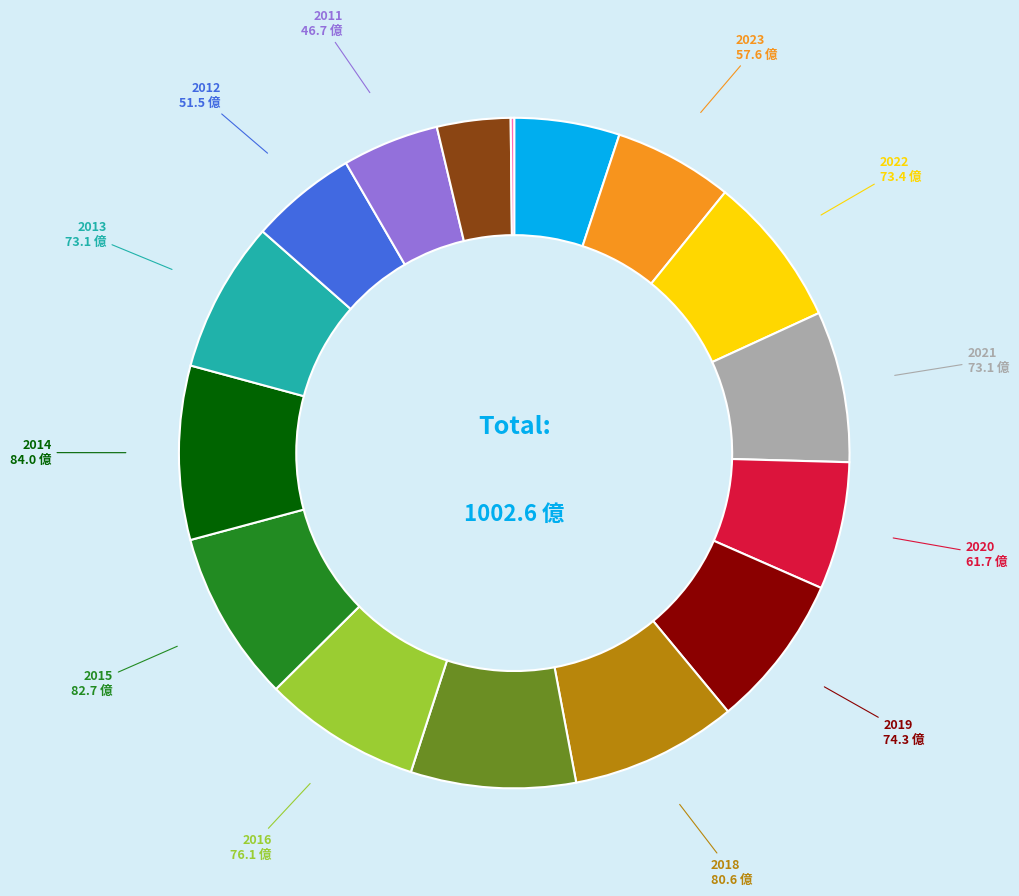

Does any single category account for the majority?

No